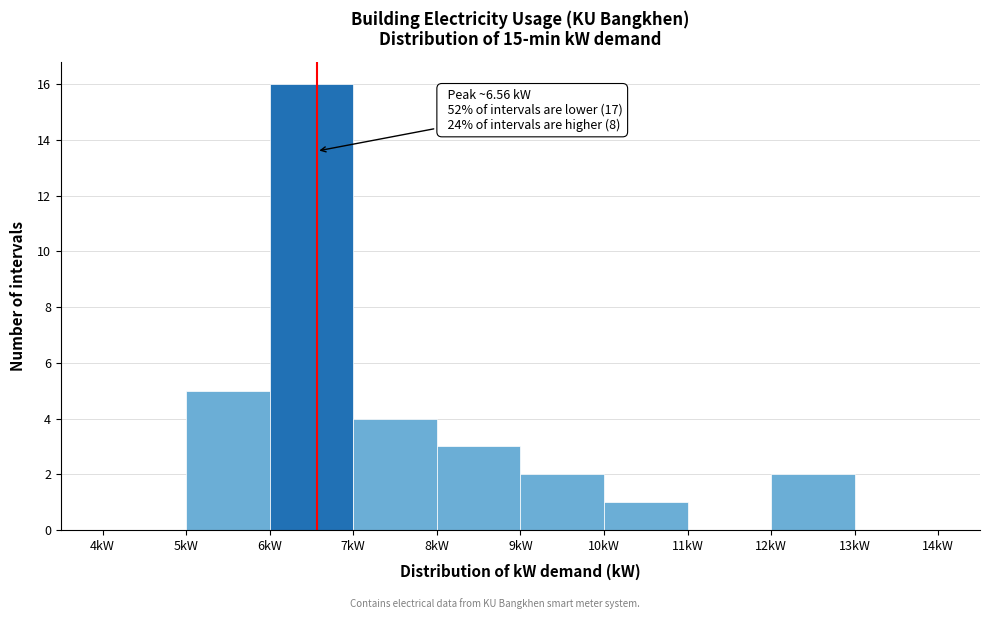

Which range on the x-axis has the tallest bar?

6 to 7